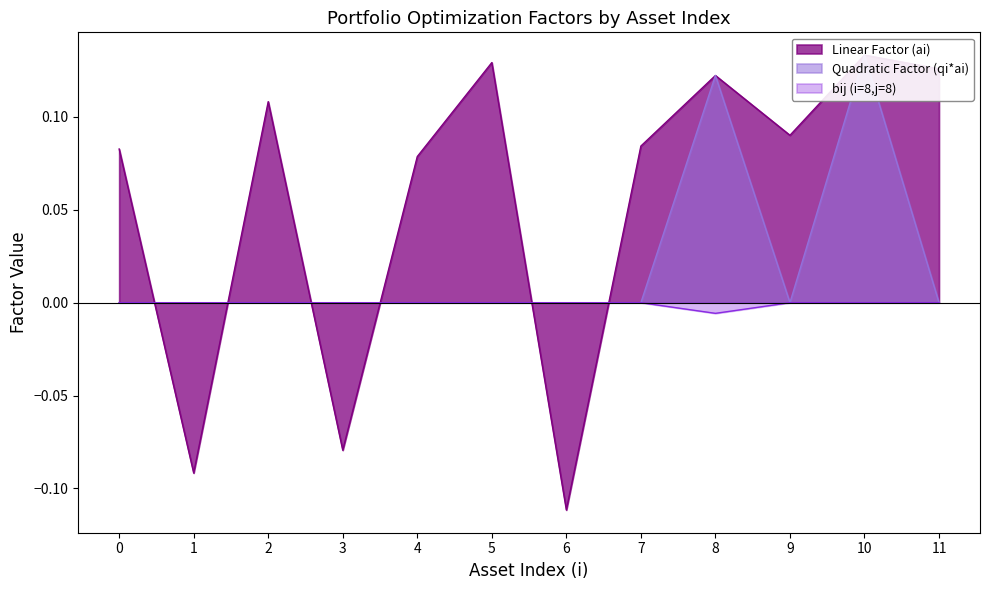

How many categories are shown in the chart?

12